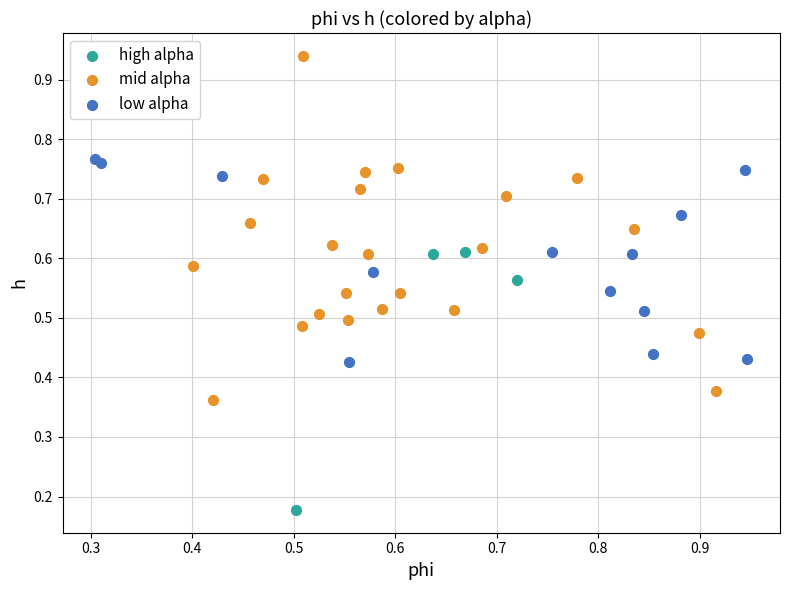

Which series reaches the minimum Y coordinate?

high alpha